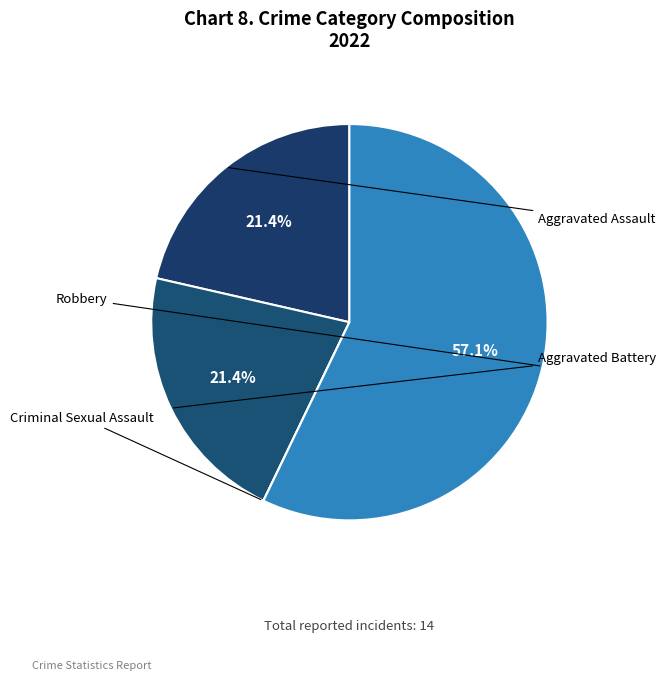

How many slices are in this pie chart?

4